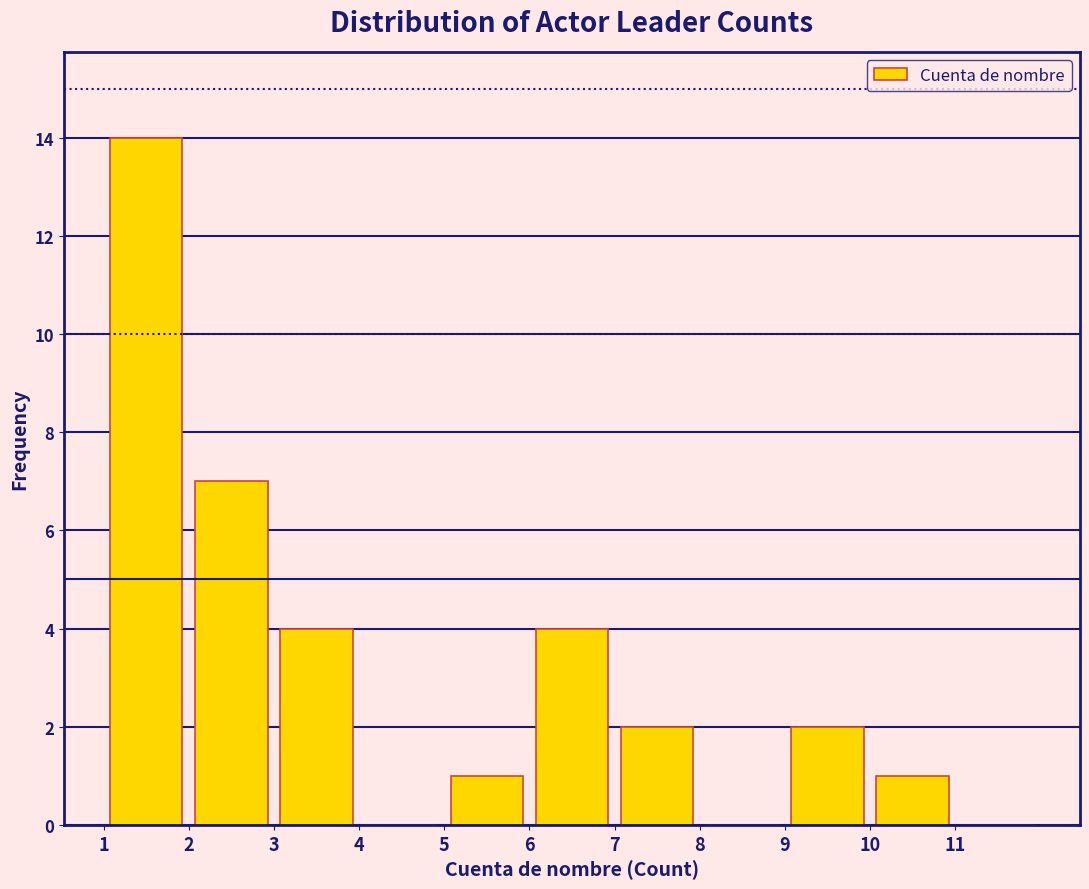

Reading left to right, transcribe this chart: for each bar, give the range it covers on the x-axis and its height. The values are not printed on the chart, so give them approximately, as read against the axis.

1 to 2: 14
2 to 3: 7
3 to 4: 4
4 to 5: 0
5 to 6: 1
6 to 7: 4
7 to 8: 2
8 to 9: 0
9 to 10: 2
10 to 11: 1
11 to 12: 0